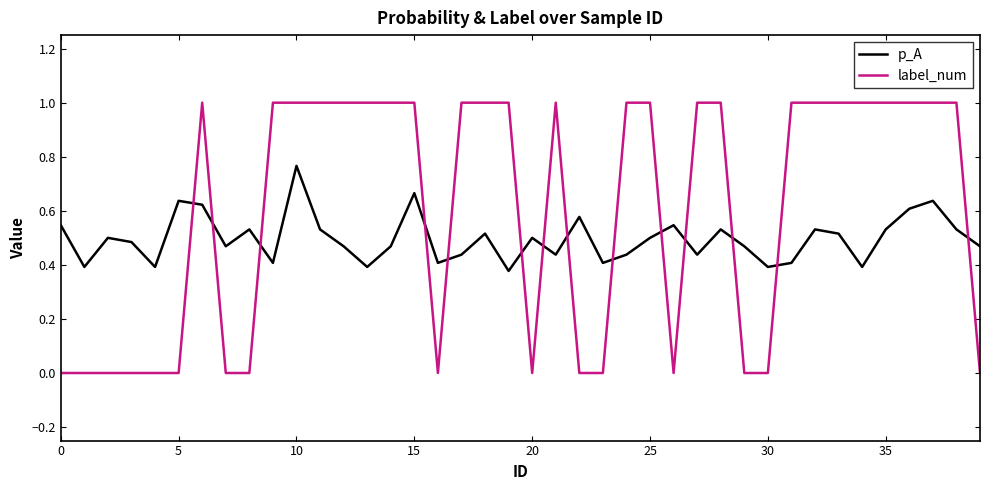

How many series are shown in this chart?

2